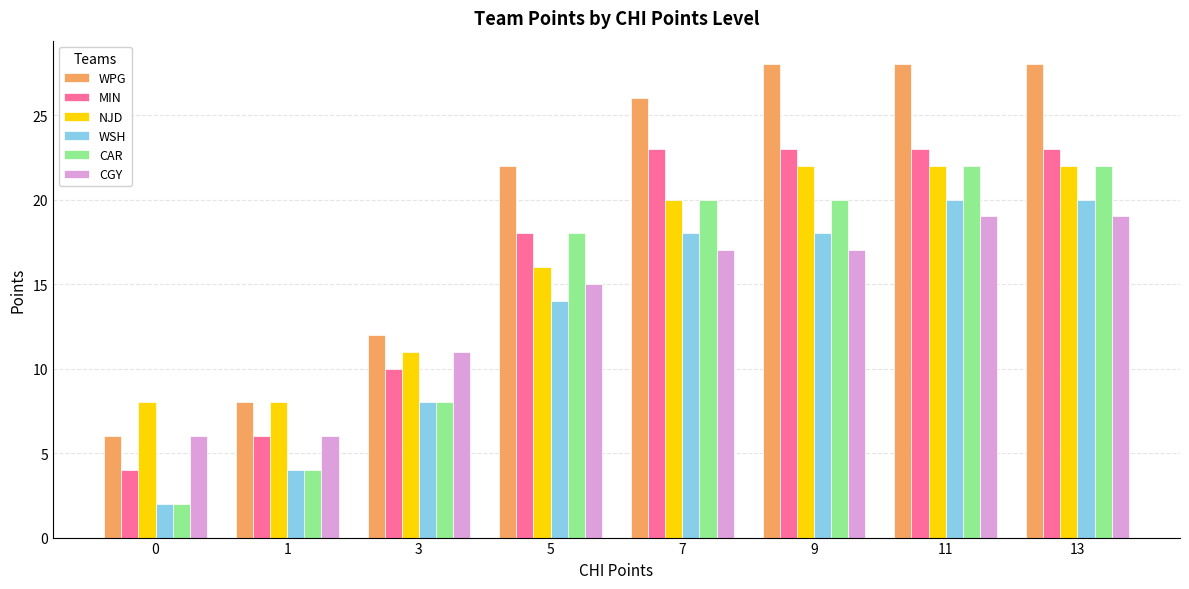

What is the value of the CAR bar at the 2nd from the left?

4